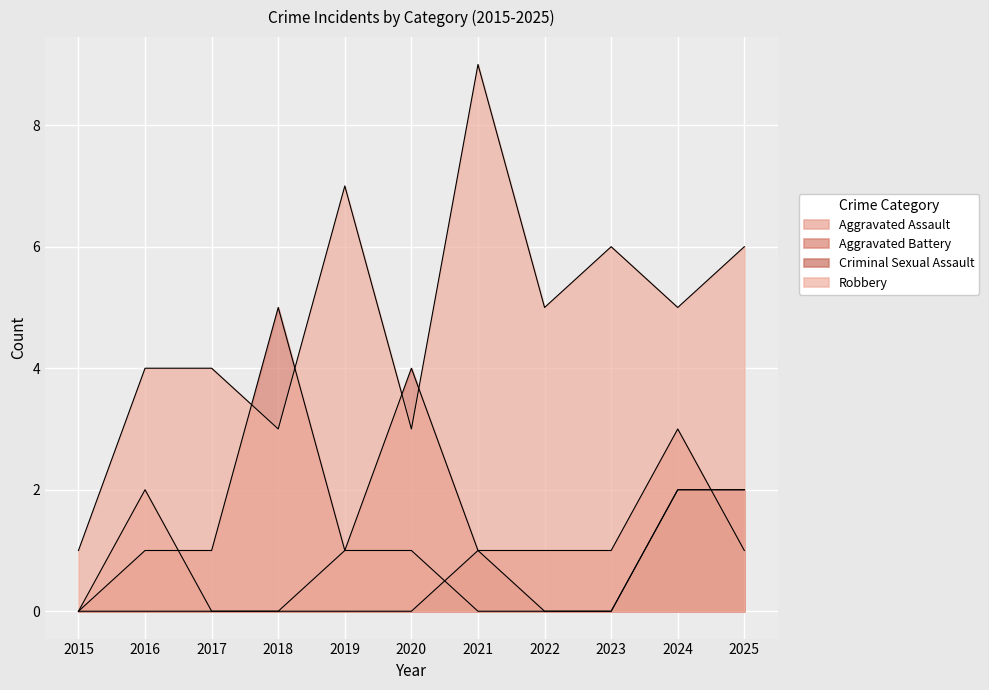

What is the total value across all series at 2018?

8